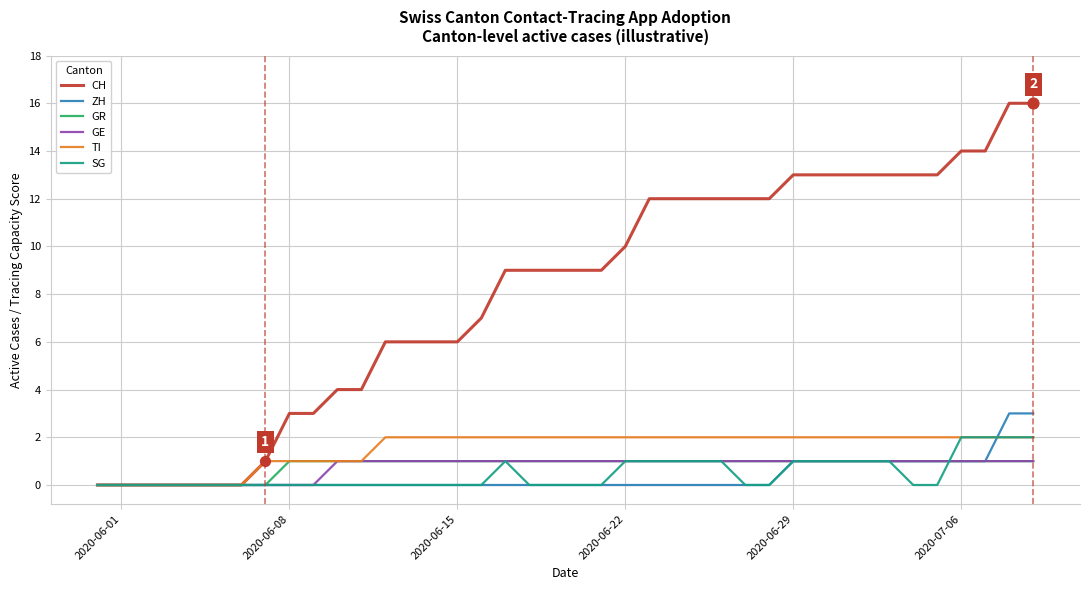

Which series has the largest total across all categories?

CH